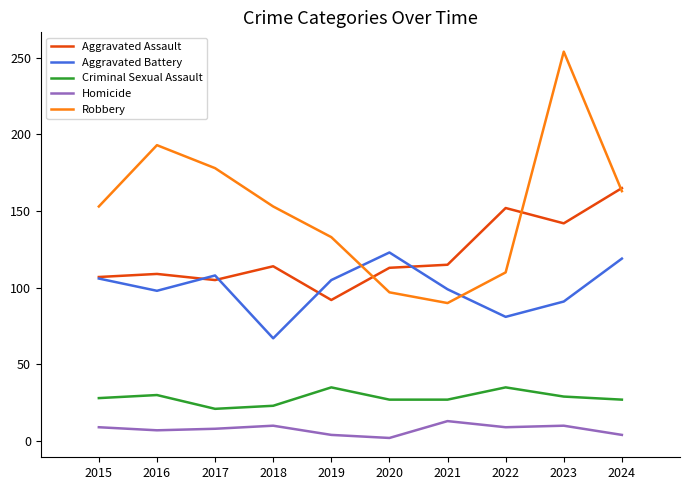

True or false: Criminal Sexual Assault has a value of 35 at 2019.

True